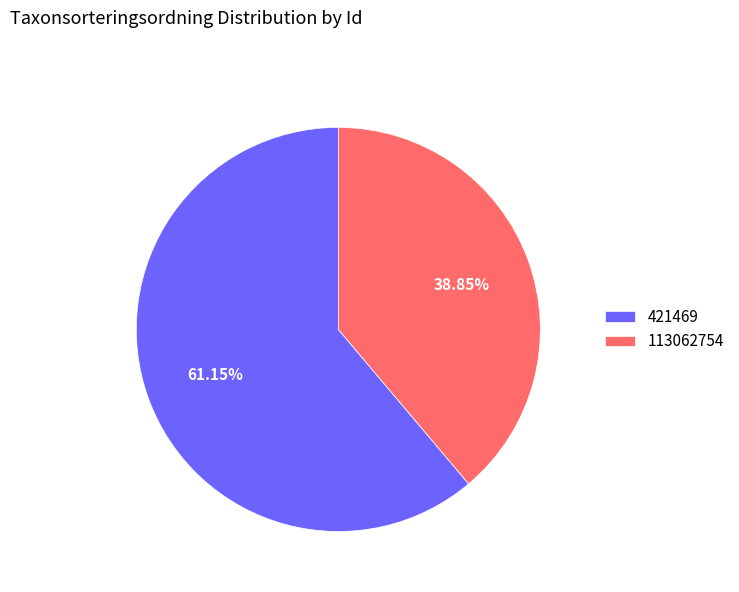

True or false: 421469 accounts for 61% of the total.

True